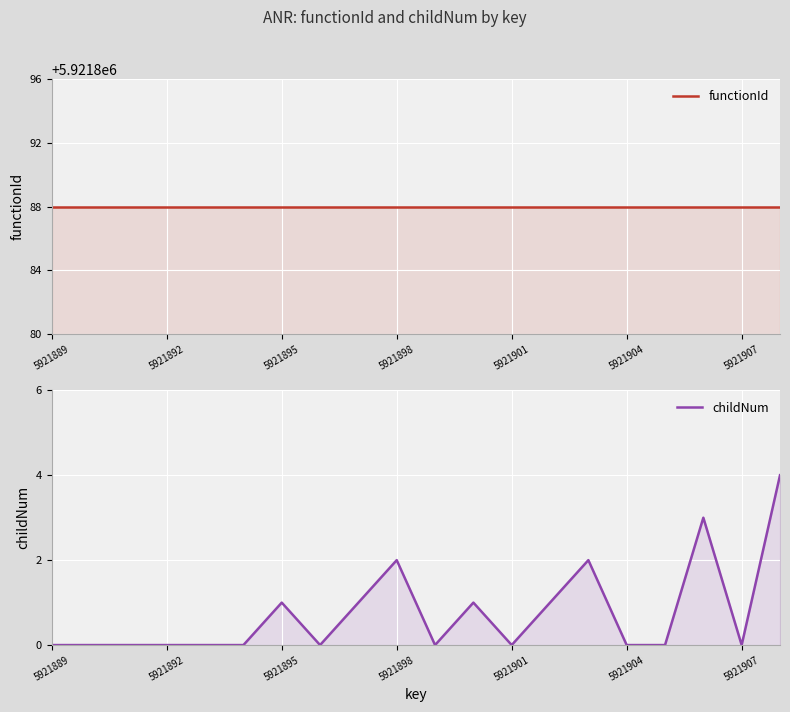

At which category does the chart reach its peak across all series?

5921889